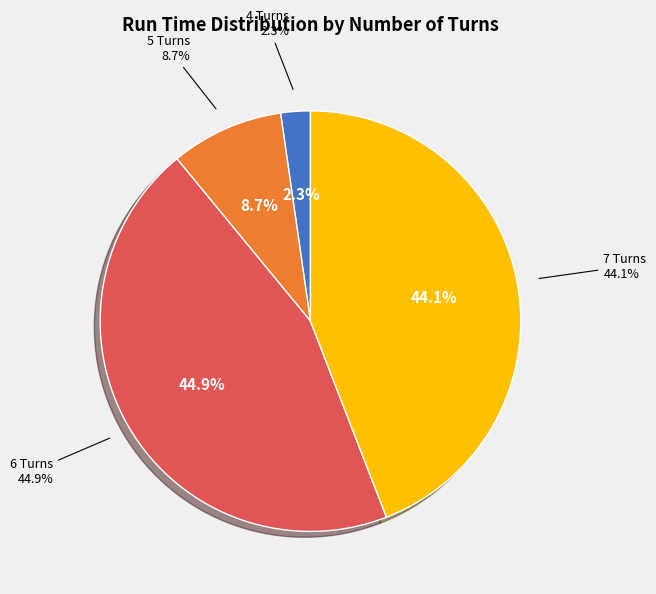

To the nearest percent, what percentage of the pie is 5 Turns?

9%